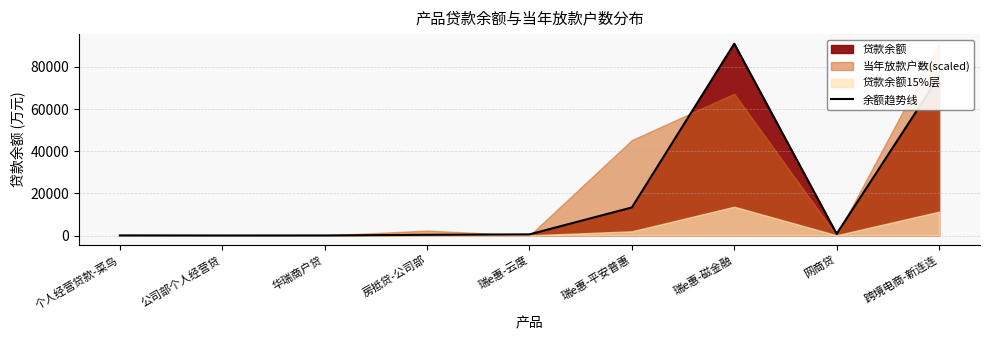

What is the label of the 1st point from the right?

跨境电商-新连连